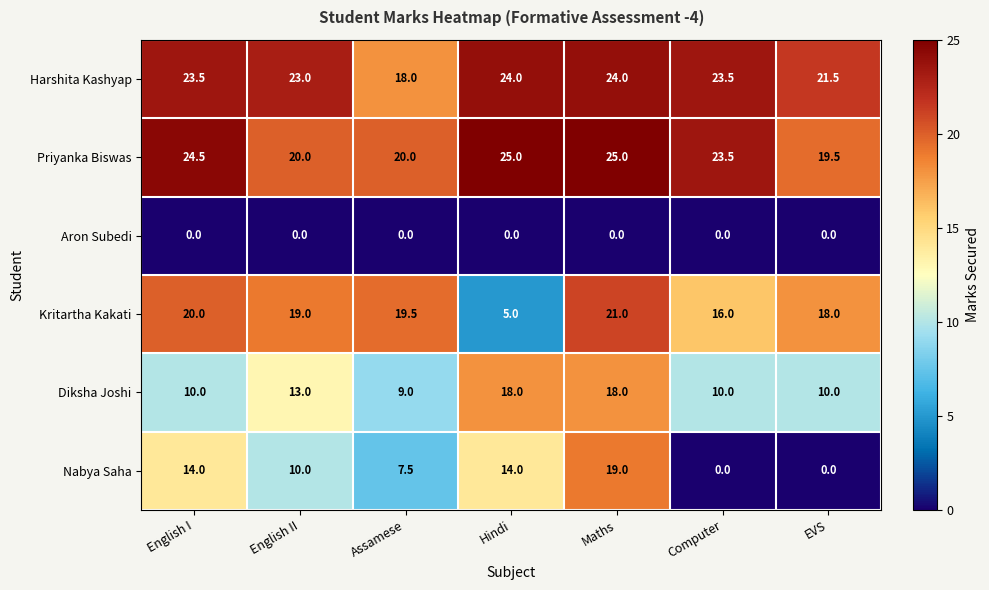

Which series has the largest range (max minus min)?

Nabya Saha